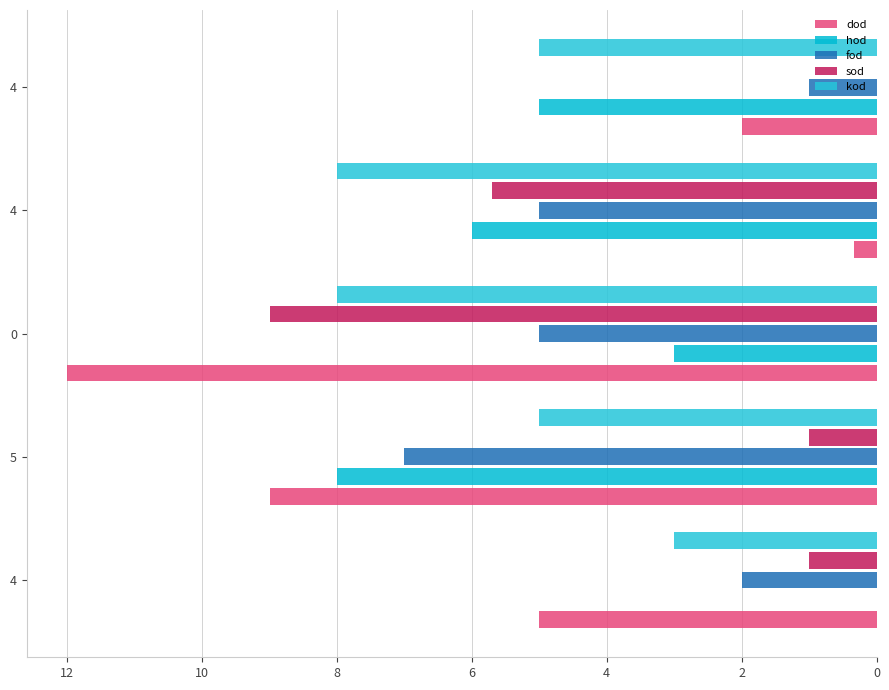

How many positive values does the sod series have?

4